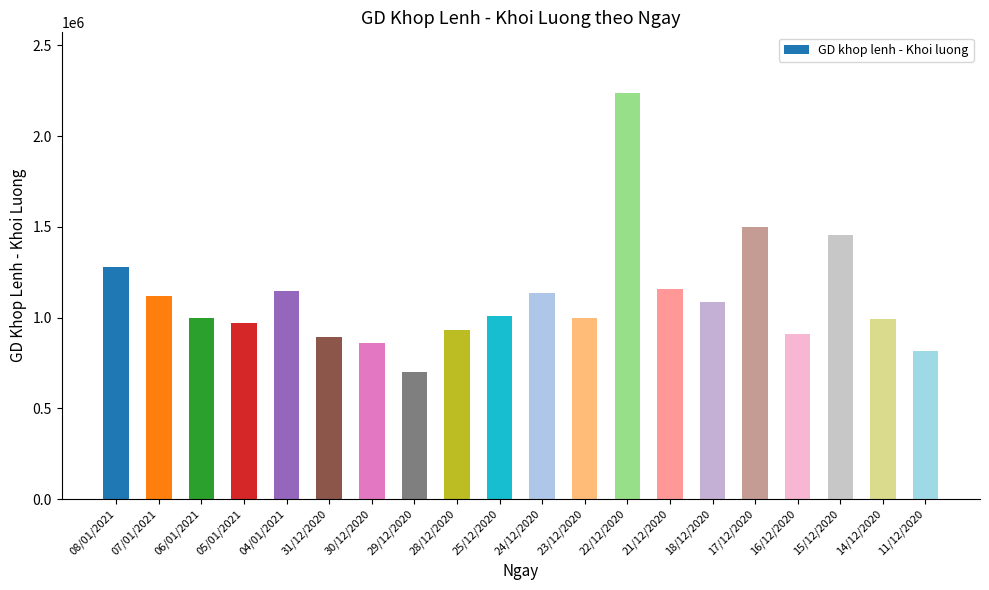

Which has a higher value, 31/12/2020 or 05/01/2021?

05/01/2021